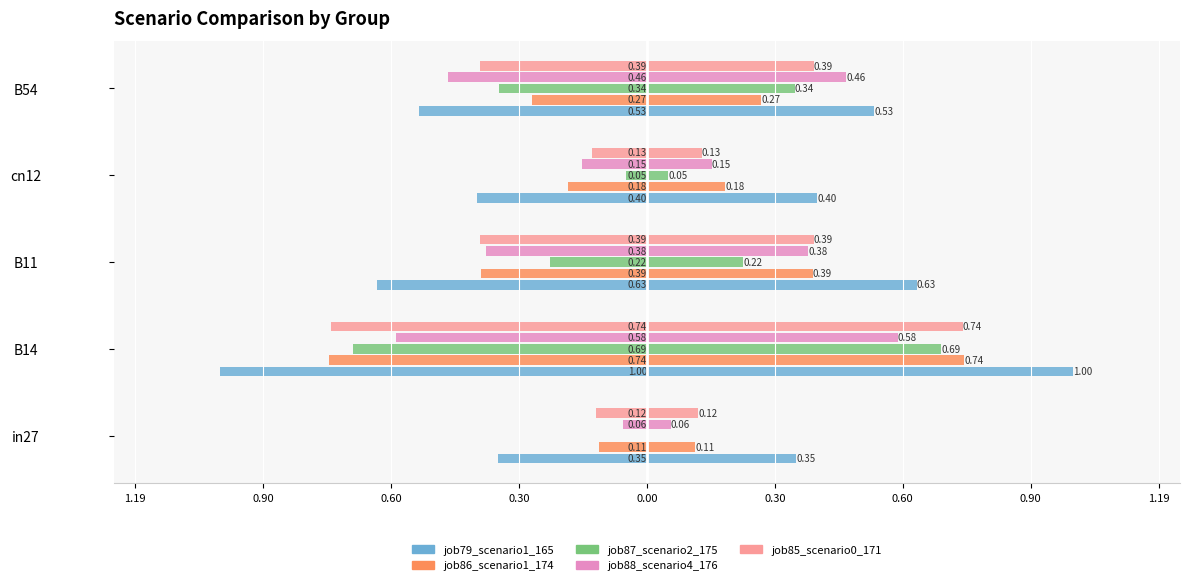

What is the value of the job79_scenario1_165 bar at the 3rd from the left?

-0.6